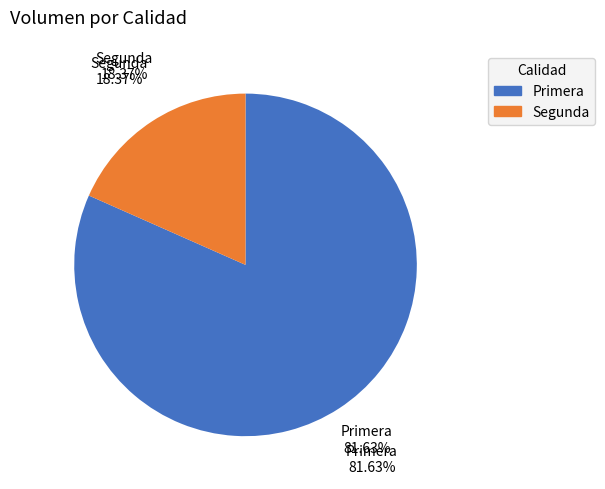

Is it true that Segunda is 5% of the pie?

False